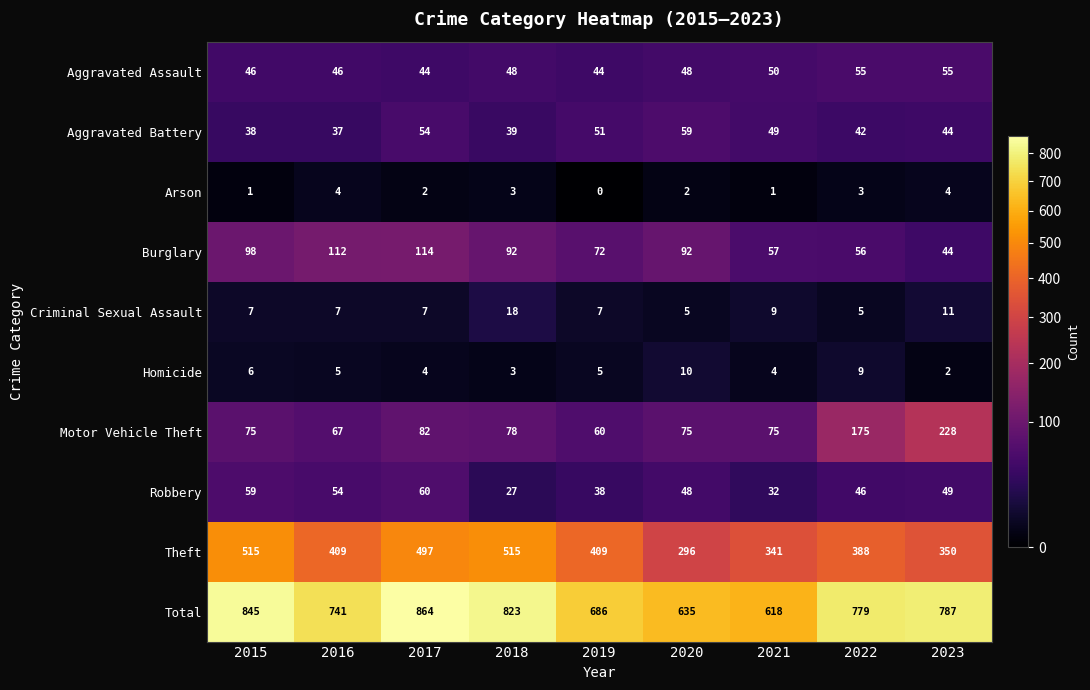

What is the maximum value shown in the chart?

864